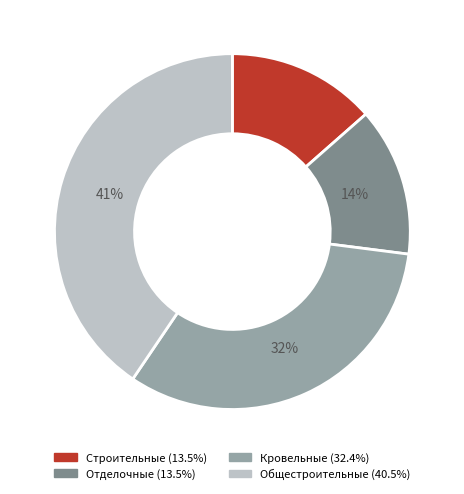

To the nearest percent, what percentage of the pie is Отделочные?

14%